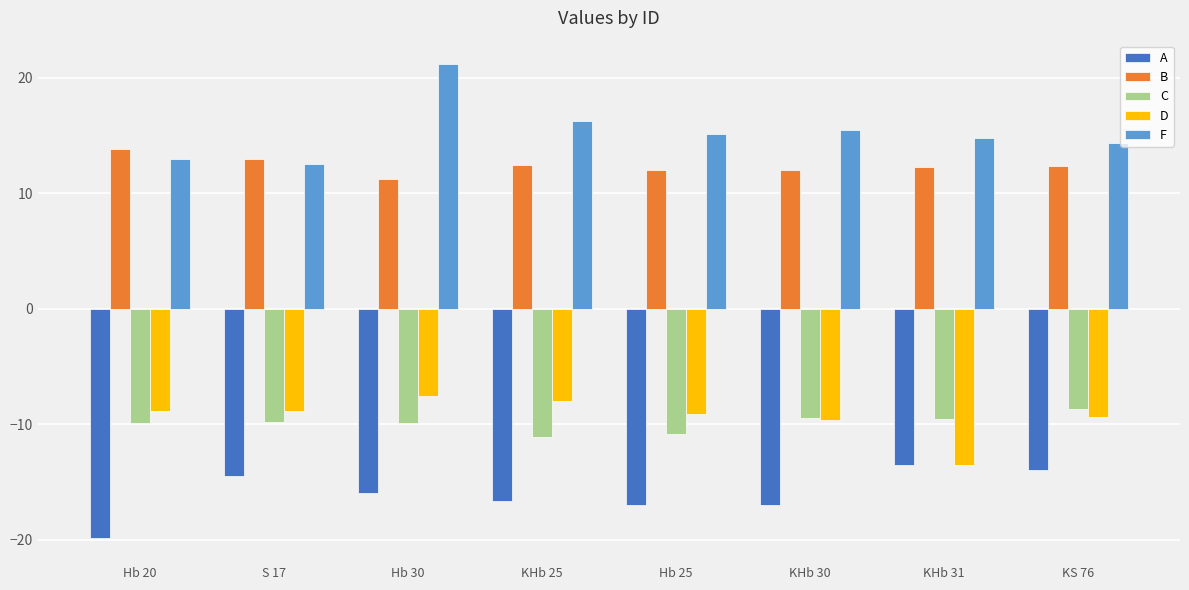

At which label is A closest to -16?

Hb 30